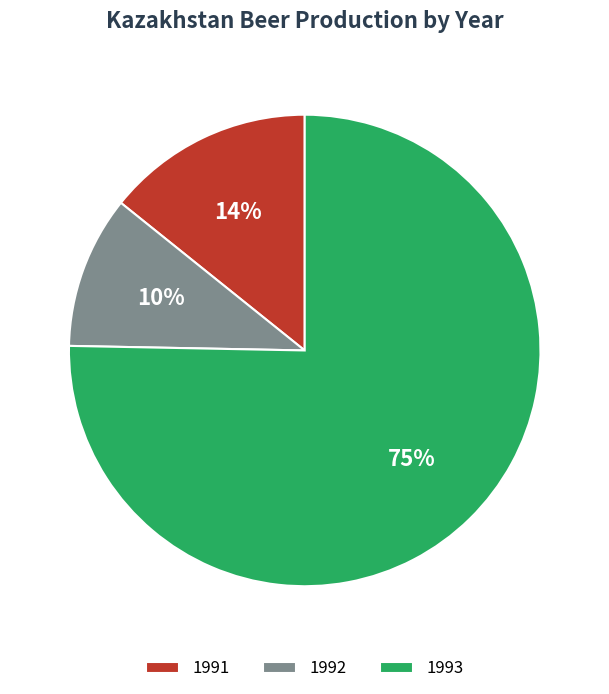

Combined, do 1991 and 1992 account for over 50%?

No